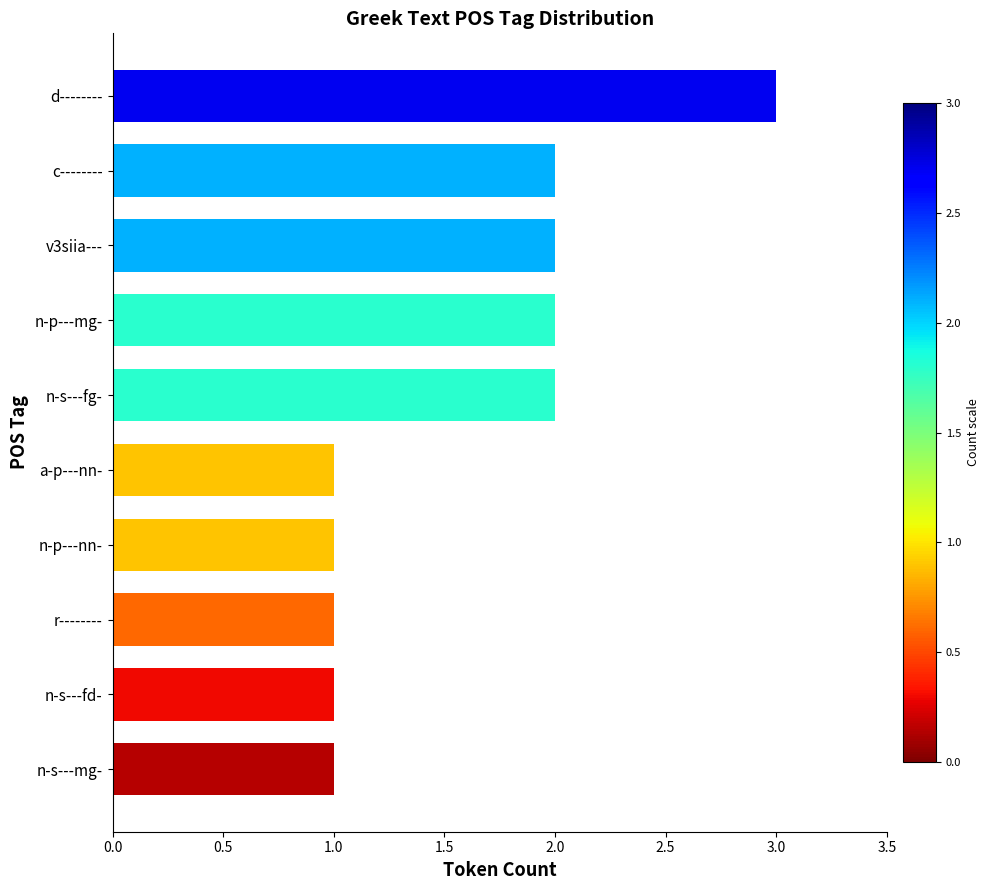

At which category does the chart reach its peak across all series?

d--------